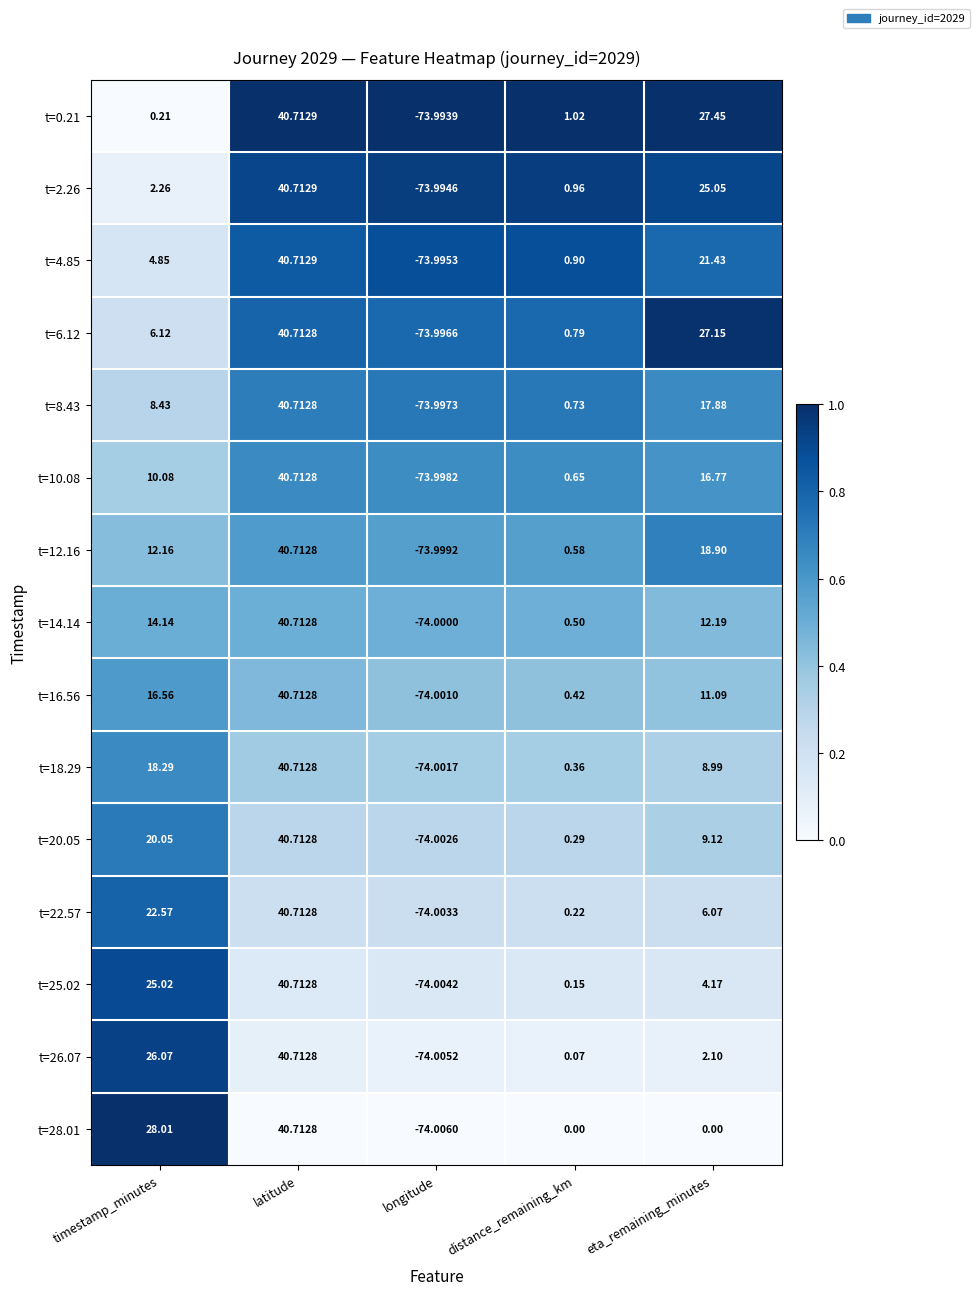

Rank the categories by t=18.29 value from highest to lowest.

latitude, timestamp_minutes, eta_remaining_minutes, distance_remaining_km, longitude